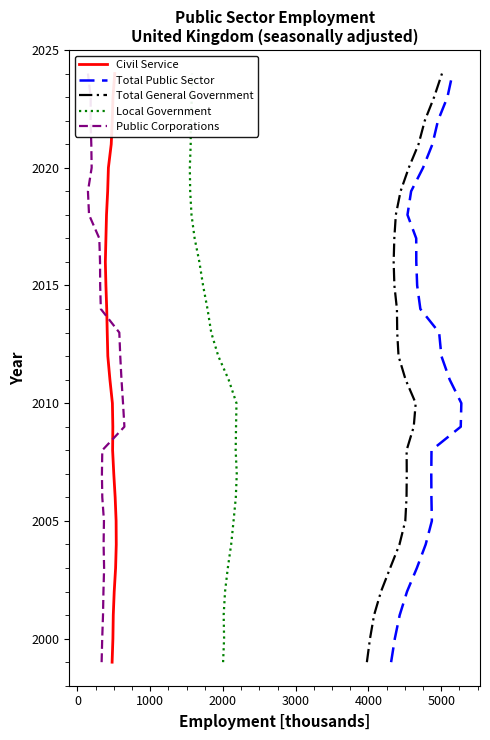

True or false: Civil Service and Total General Government cross at least once.

False